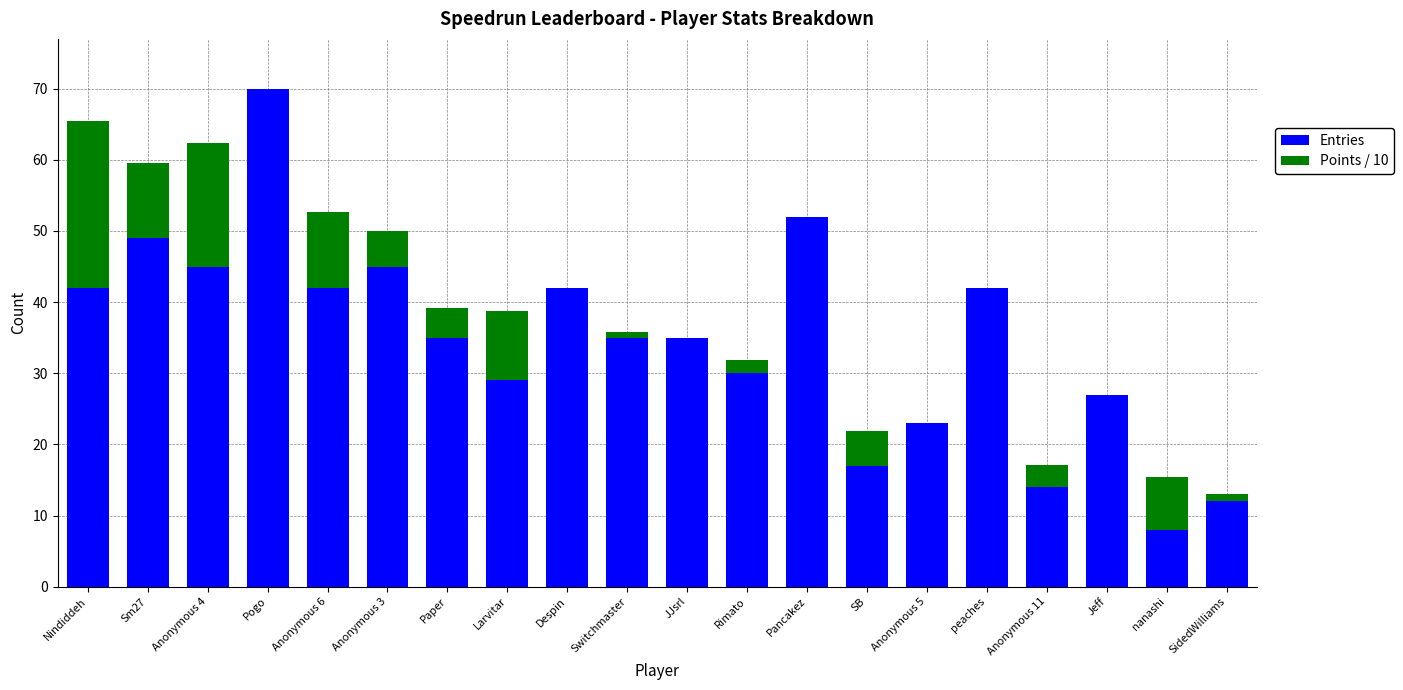

Count the number of categories in the chart.

20